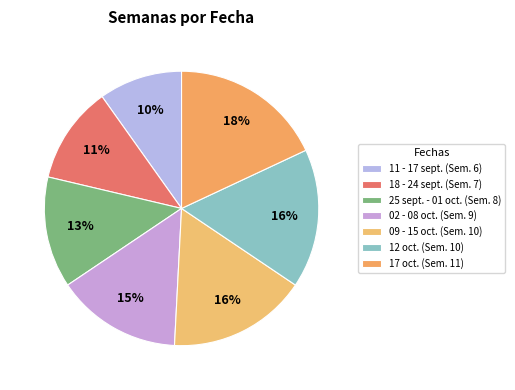

Which slice is the smallest?

11 - 17 sept.